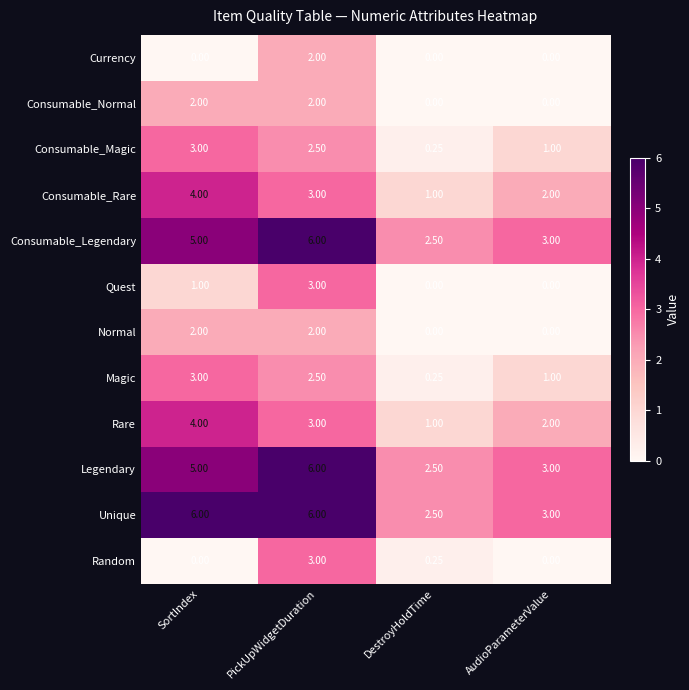

How many values in Normal are above zero?

2